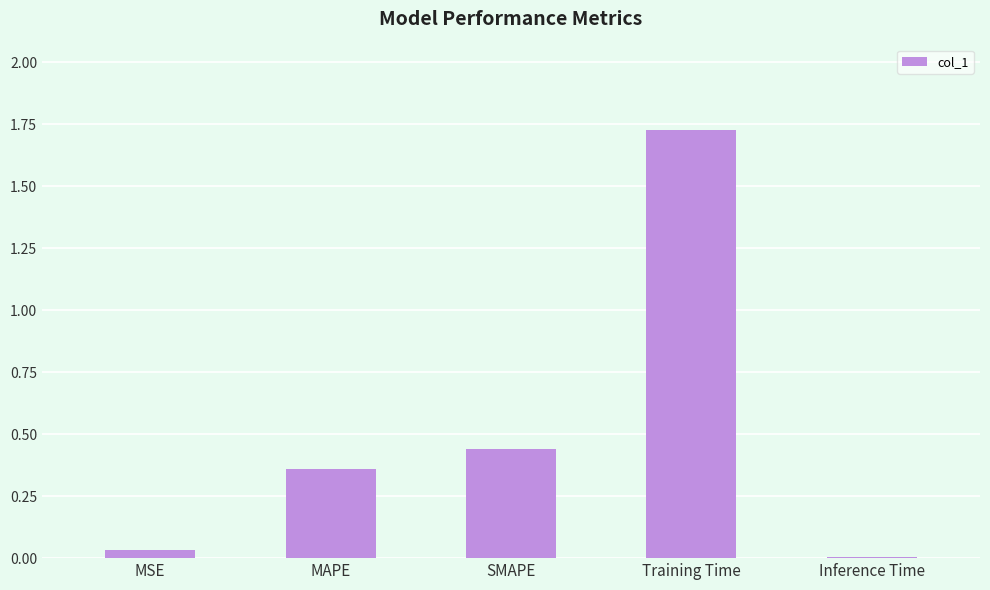

What is the sum of the values at SMAPE and MAPE?

0.8